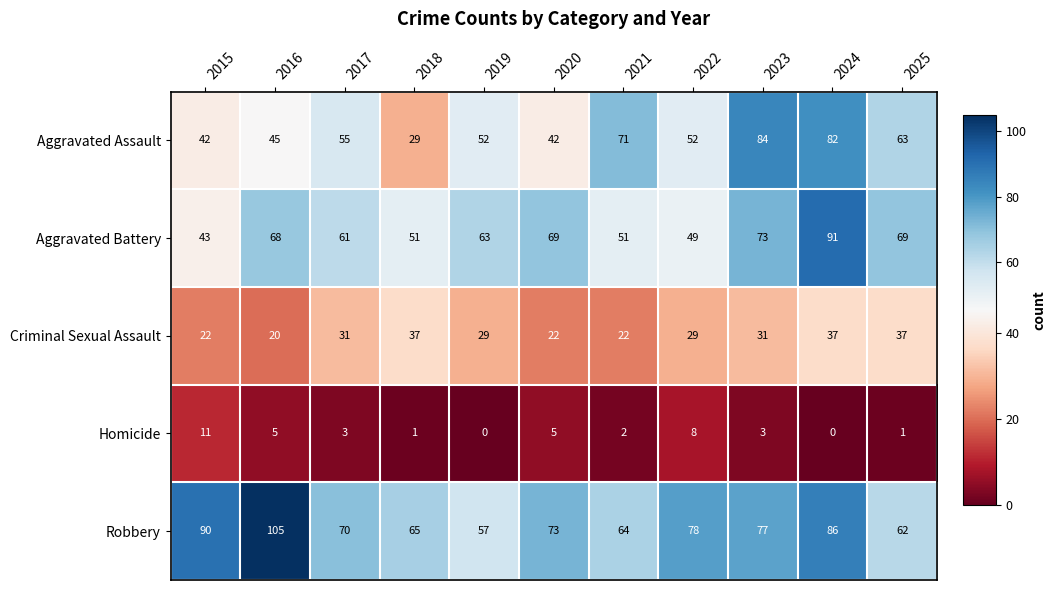

Is the value of Aggravated Assault at 2020 greater than the value of Aggravated Battery at 2015?

No